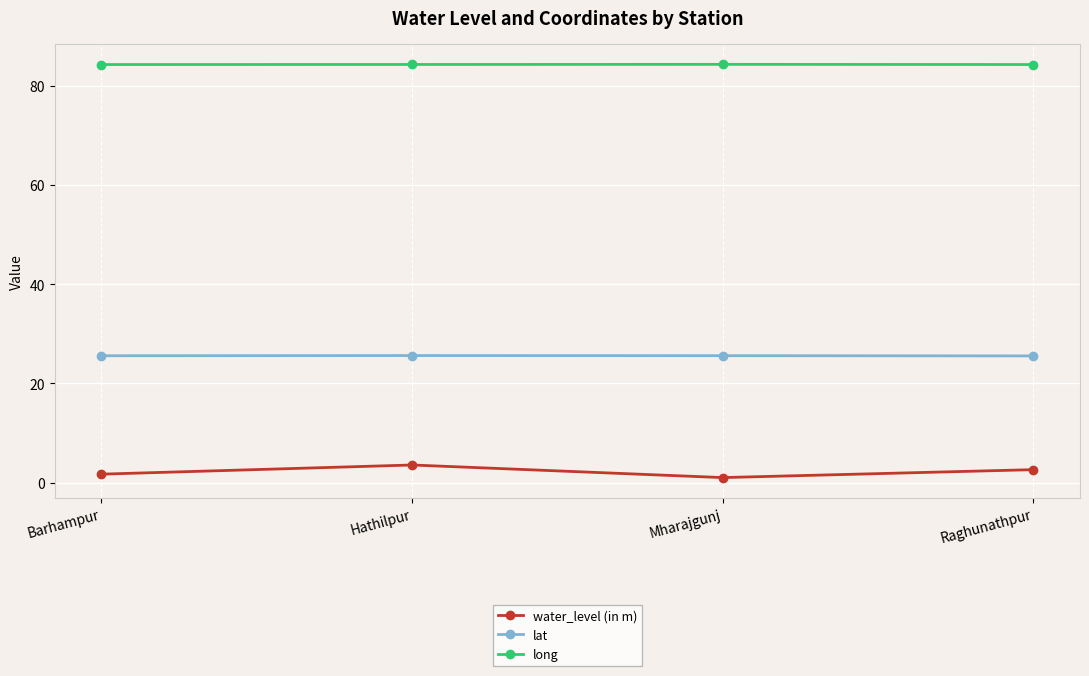

How many interior local peaks does the long series have?

1